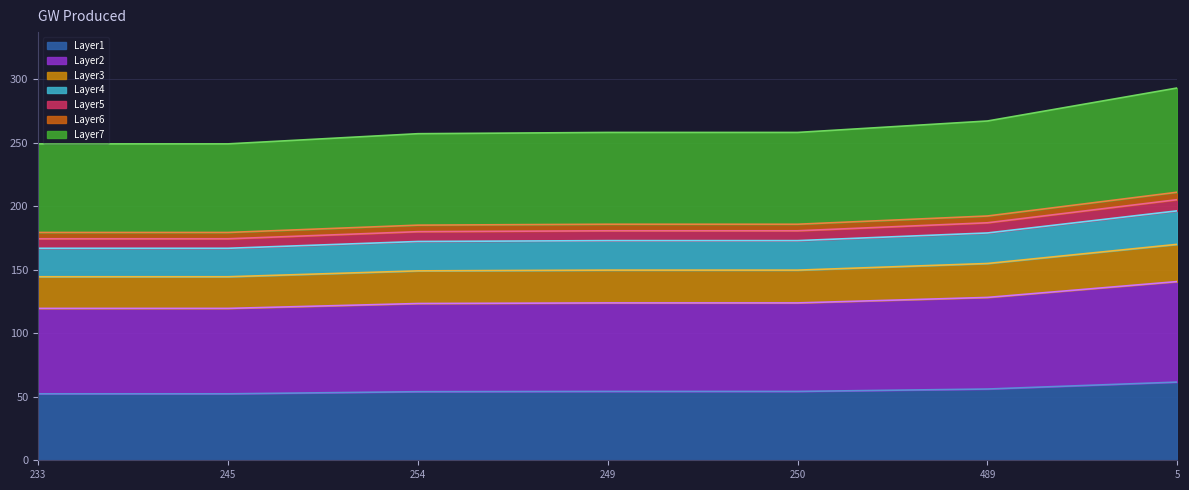

Does the chart have visible grid lines?

Yes